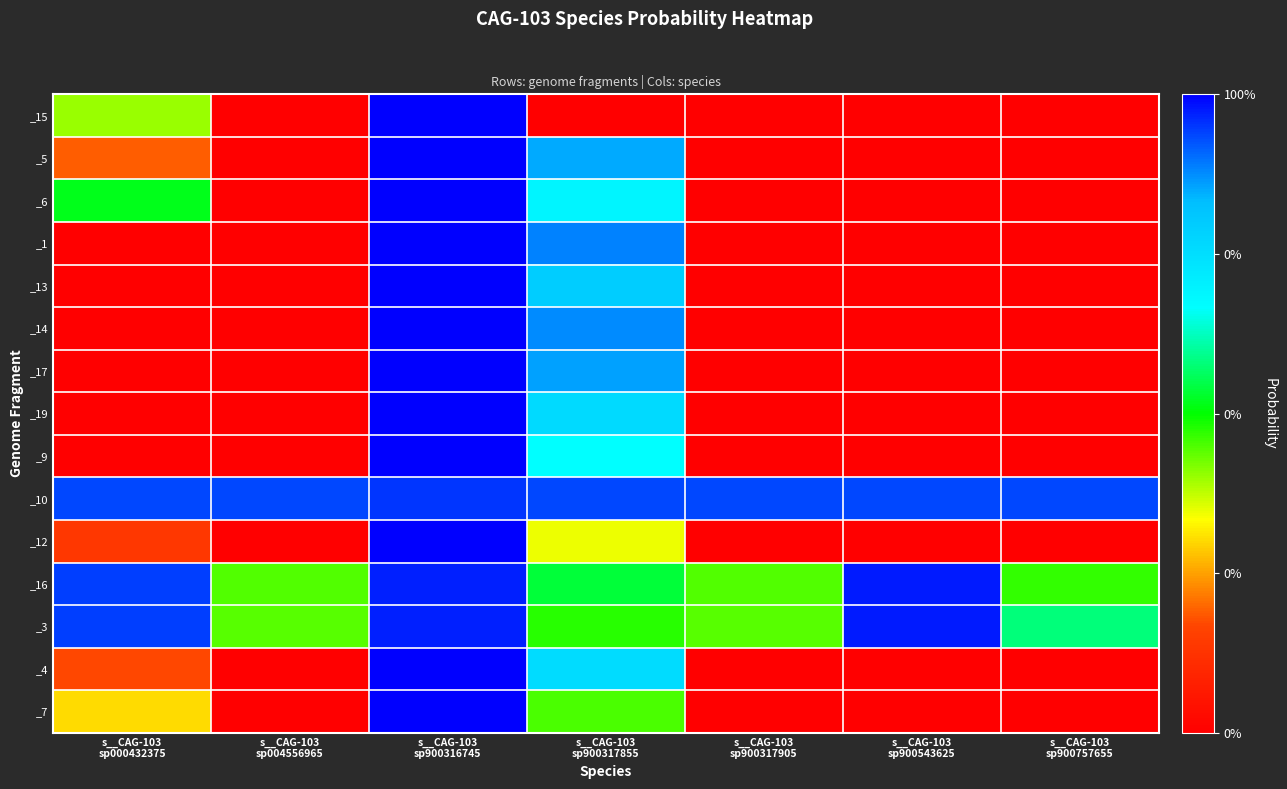

What is the smallest value displayed?

-13.7